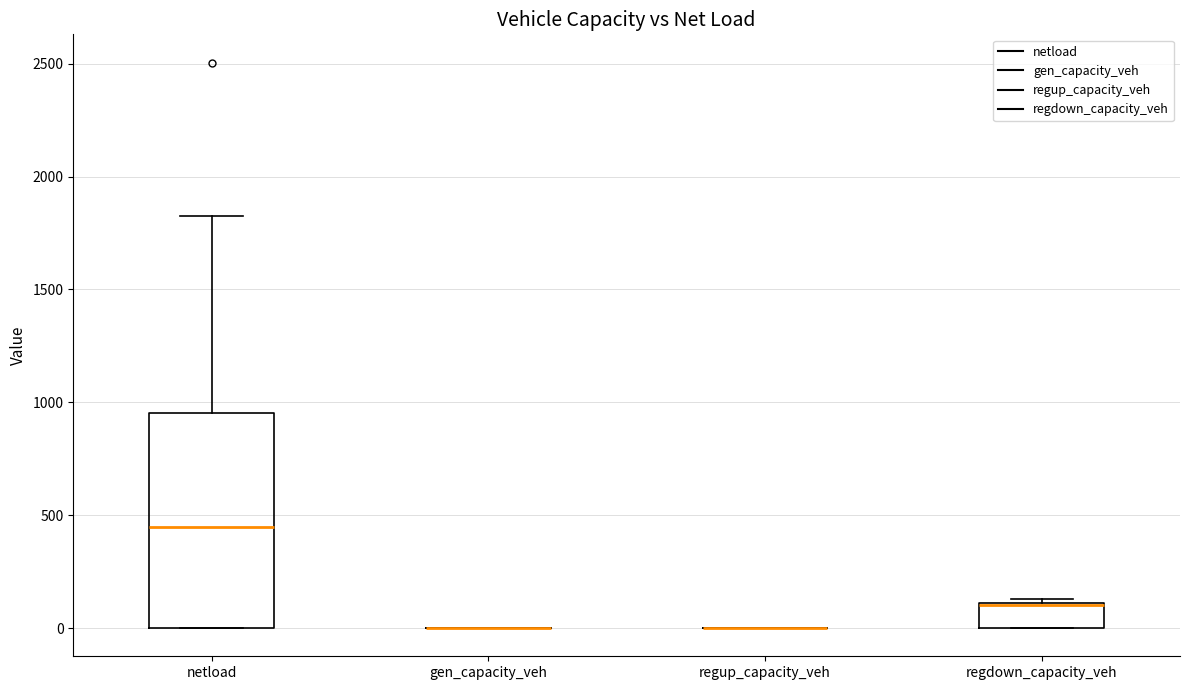

Comparing the boxes themselves (not the whiskers), which one is the tallest?

netload